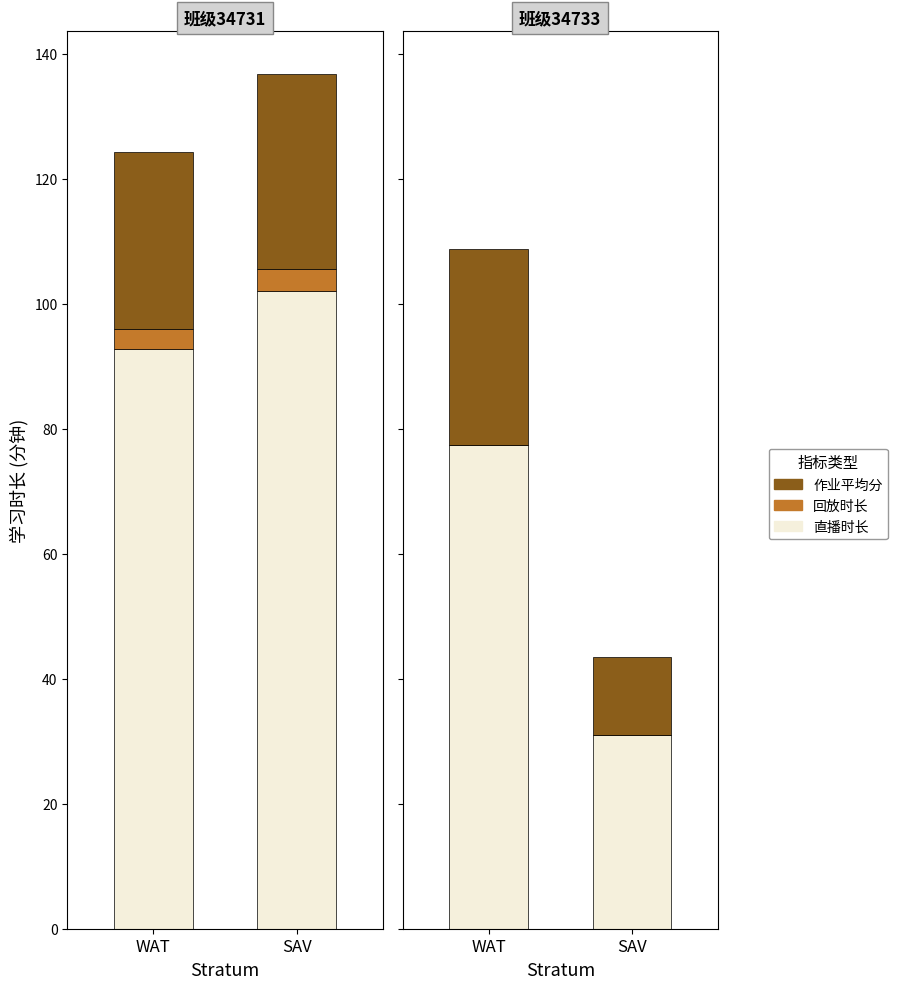

True or false: 作业平均分 has a value of 31.4 at WAT.

True